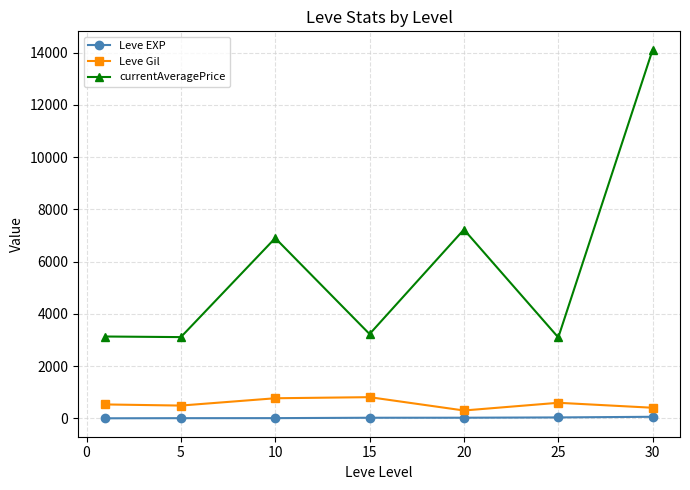

What is the sum of all currentAveragePrice values?

40788.3